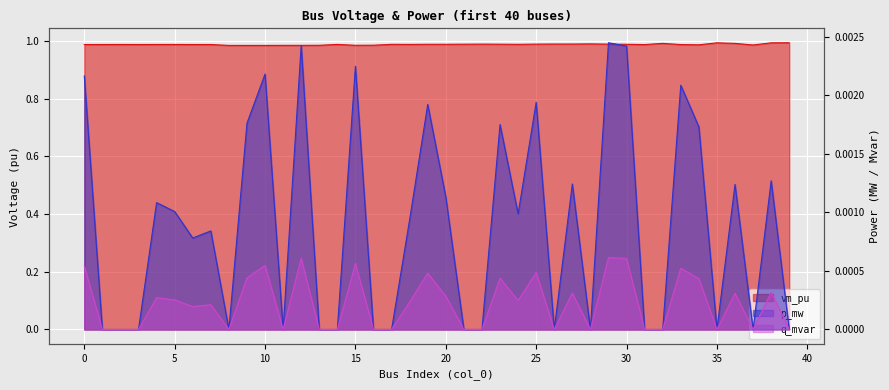

How many values in the p_mw series exceed 0?

22